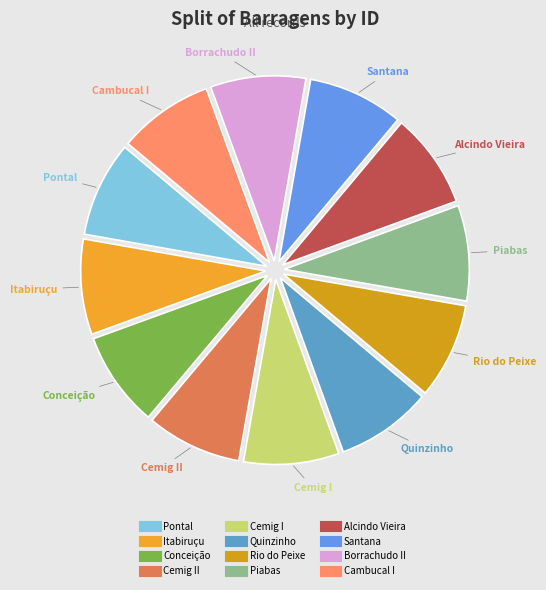

Rank the categories by value from highest to lowest.

Rio do Peixe, Quinzinho, Santana, Pontal, Piabas, Itabiruçu, Conceição, Cemig II, Cemig I, Cambucal I, Borrachudo II, Alcindo Vieira